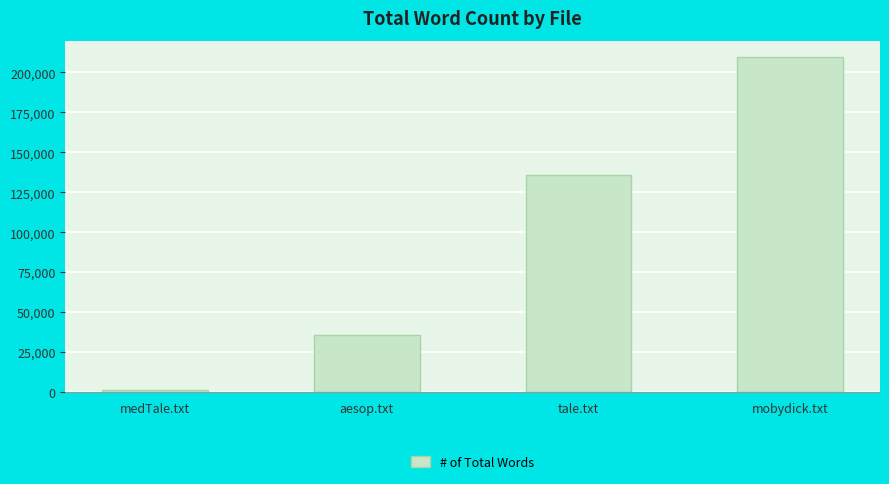

Which label corresponds to the smallest value in the chart?

medTale.txt